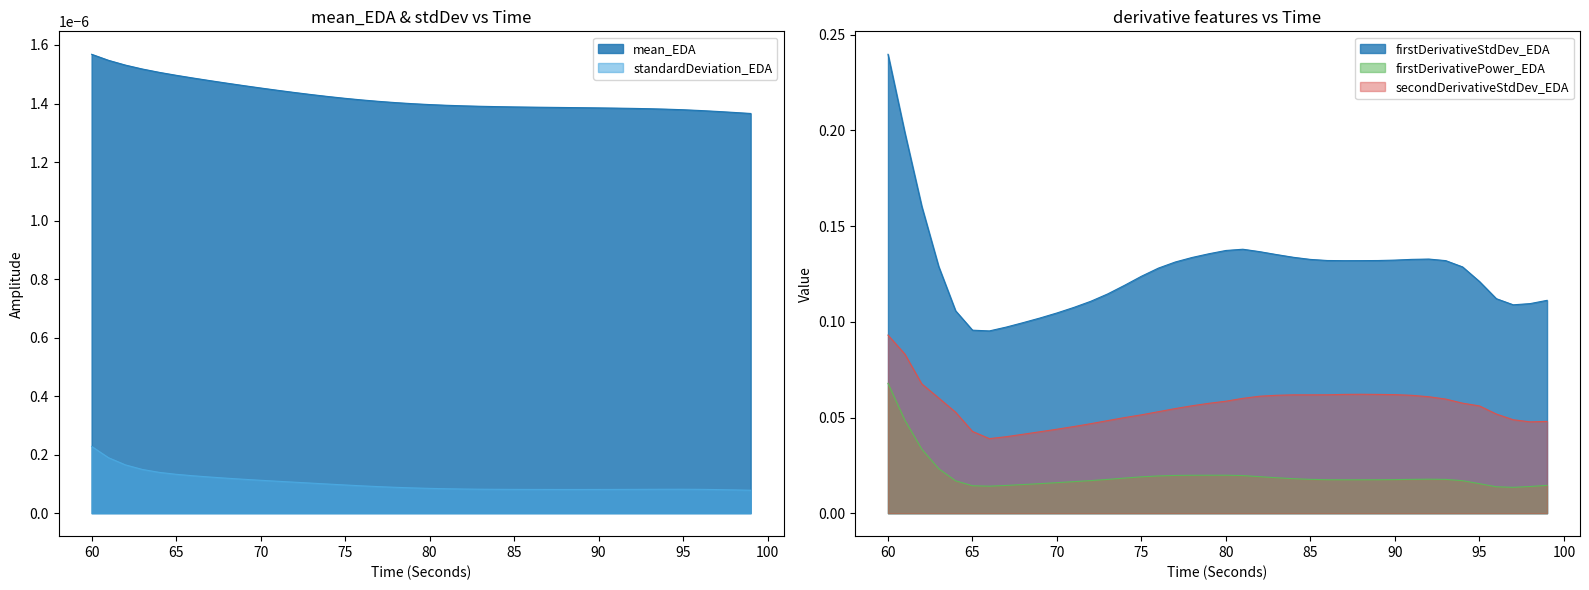

Reading left to right, extract all data points from this chart.

firstDerivativeStdDev_EDA: 0.2	0.2	0.2	0.1	0.1	0.1	0.1	0.1	0.1	0.1	0.1	0.1	0.1	0.1	0.1	0.1	0.1	0.1	0.1	0.1	0.1	0.1	0.1	0.1	0.1	0.1	0.1	0.1	0.1	0.1	0.1	0.1	0.1	0.1	0.1	0.1	0.1	0.1	0.1	0.1
firstDerivativePower_EDA: 0.1	0.0	0.0	0.0	0.0	0.0	0.0	0.0	0.0	0.0	0.0	0.0	0.0	0.0	0.0	0.0	0.0	0.0	0.0	0.0	0.0	0.0	0.0	0.0	0.0	0.0	0.0	0.0	0.0	0.0	0.0	0.0	0.0	0.0	0.0	0.0	0.0	0.0	0.0	0.0
secondDerivativeStdDev_EDA: 0.1	0.1	0.1	0.1	0.1	0.0	0.0	0.0	0.0	0.0	0.0	0.0	0.0	0.0	0.0	0.1	0.1	0.1	0.1	0.1	0.1	0.1	0.1	0.1	0.1	0.1	0.1	0.1	0.1	0.1	0.1	0.1	0.1	0.1	0.1	0.1	0.1	0.0	0.0	0.0